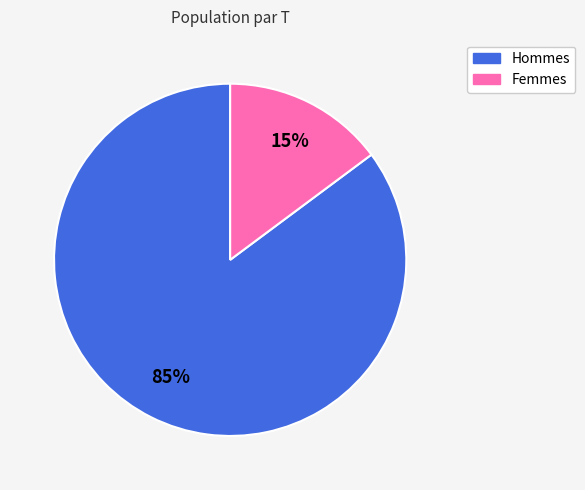

Is there any slice that represents more than half of the pie?

Yes